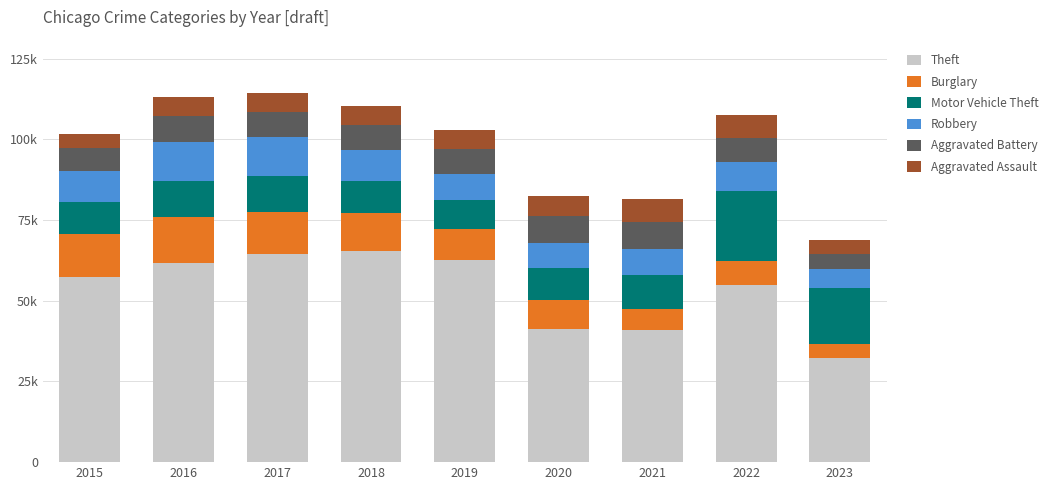

Does the chart contain any negative values?

No